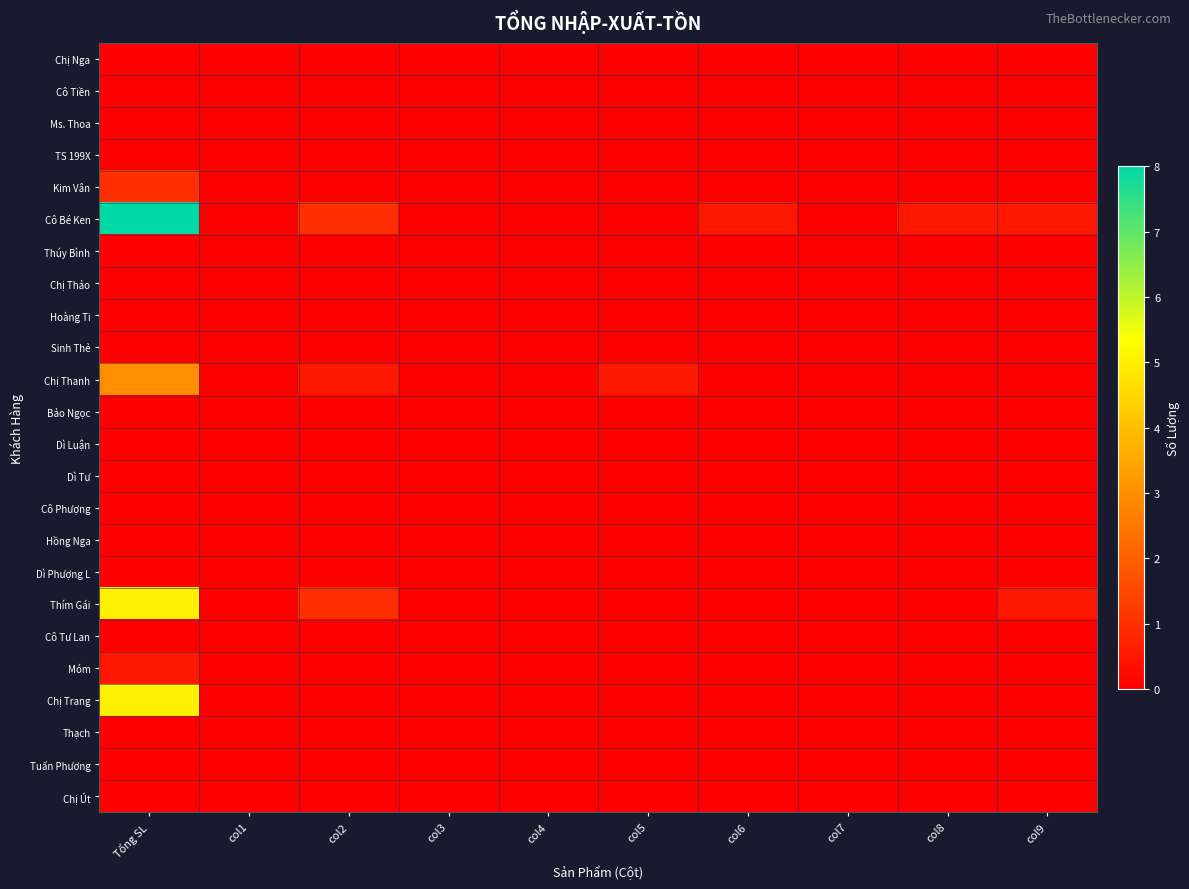

How many data points does each series have?

10